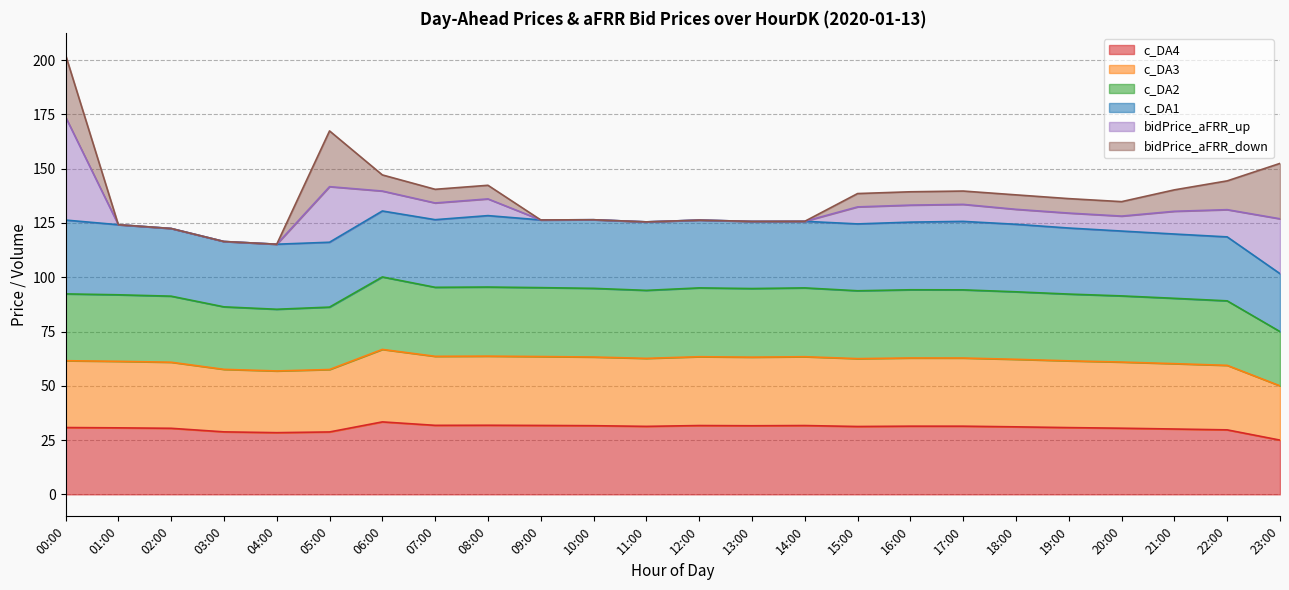

How many data points does each series have?

24